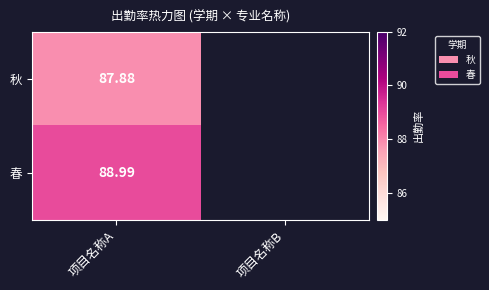

At 项目名称A, list the series in order from smallest to largest.

秋, 春